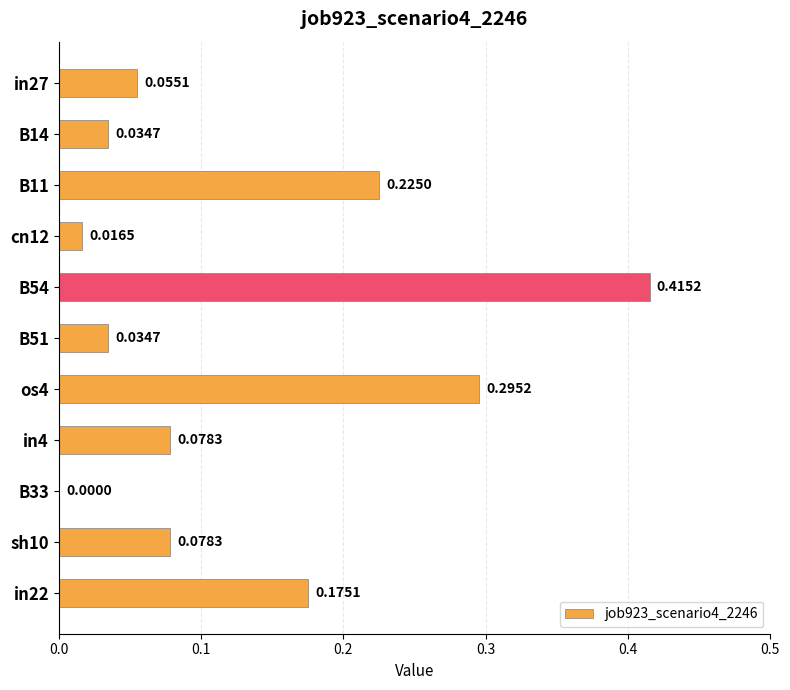

How many values are above zero?

10